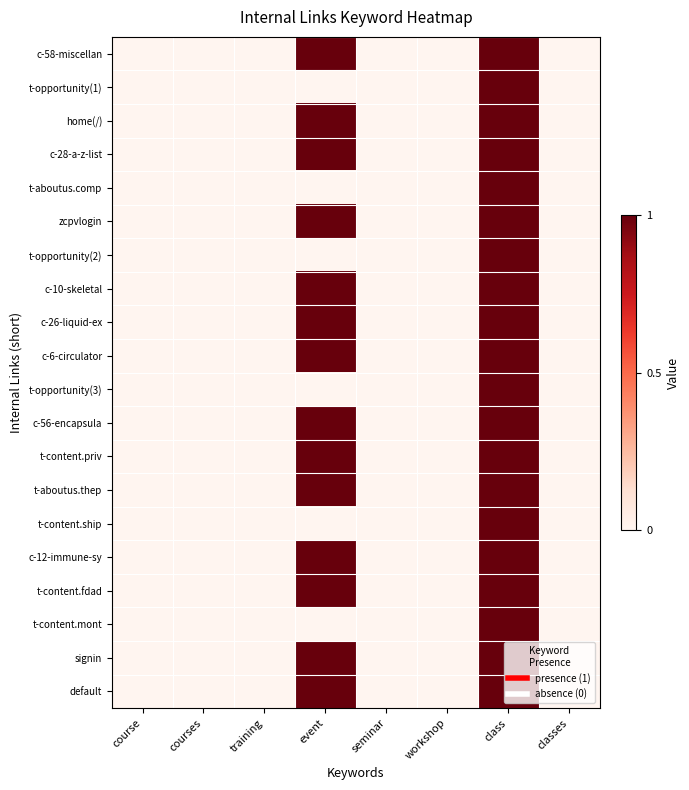

At how many categories does at least one series exceed 0?

2